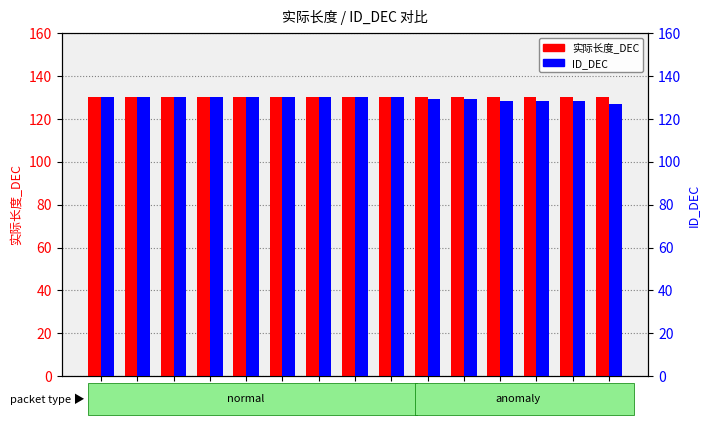

What is the minimum value for 实际长度_DEC?

130